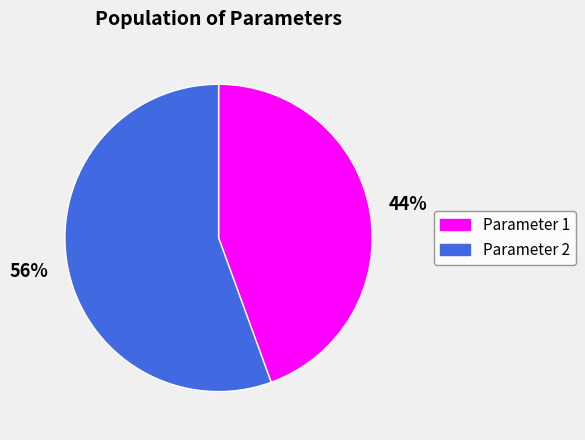

Is there any slice that represents more than half of the pie?

Yes